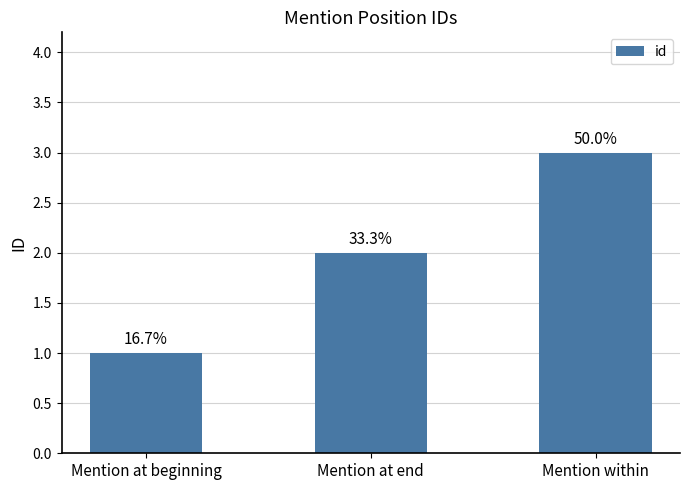

What is the difference between the maximum and minimum values?

2